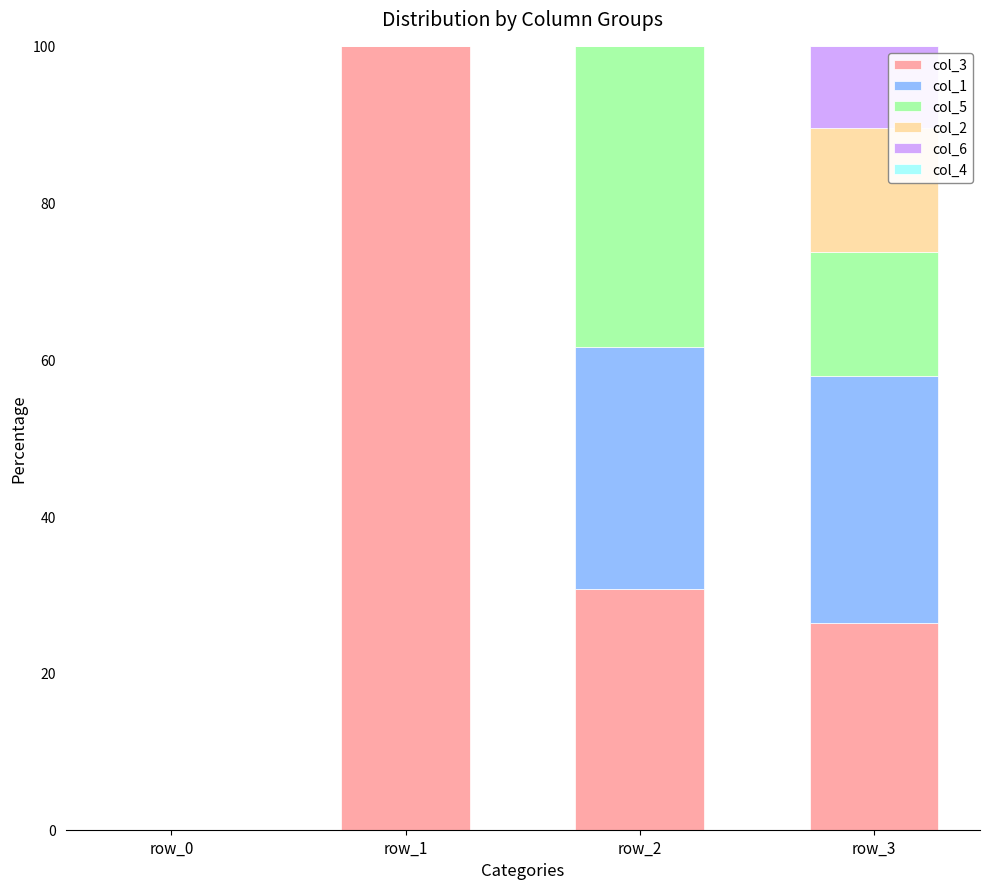

Reading right to left, what are the values for col_3?

row_3=26.3	row_2=30.8	row_1=100.0	row_0=0.0